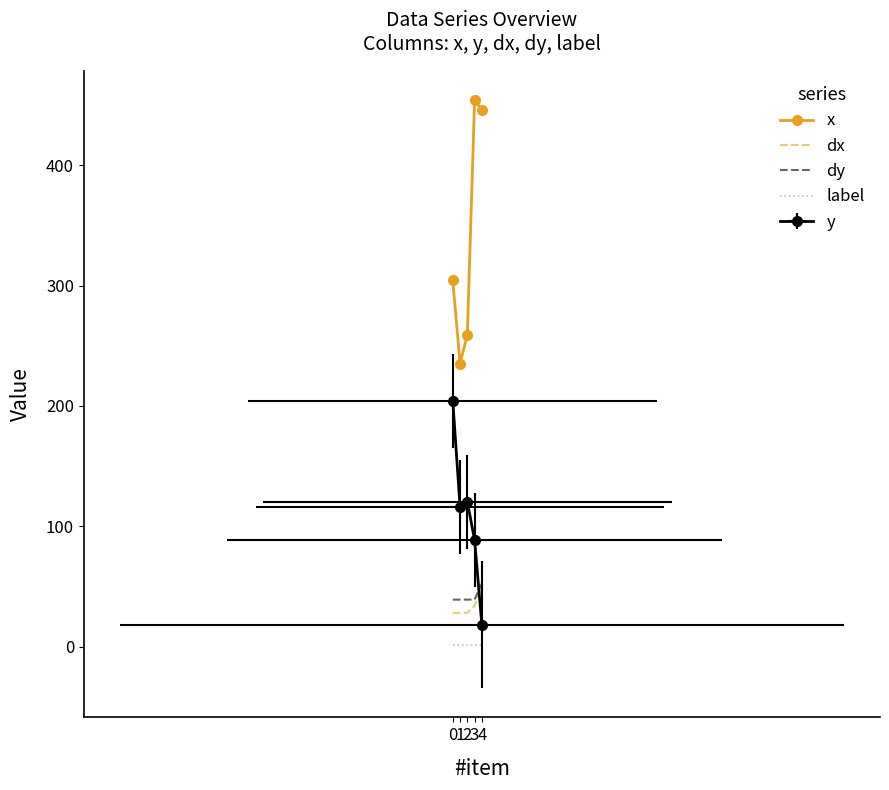

Count the number of categories in the chart.

5